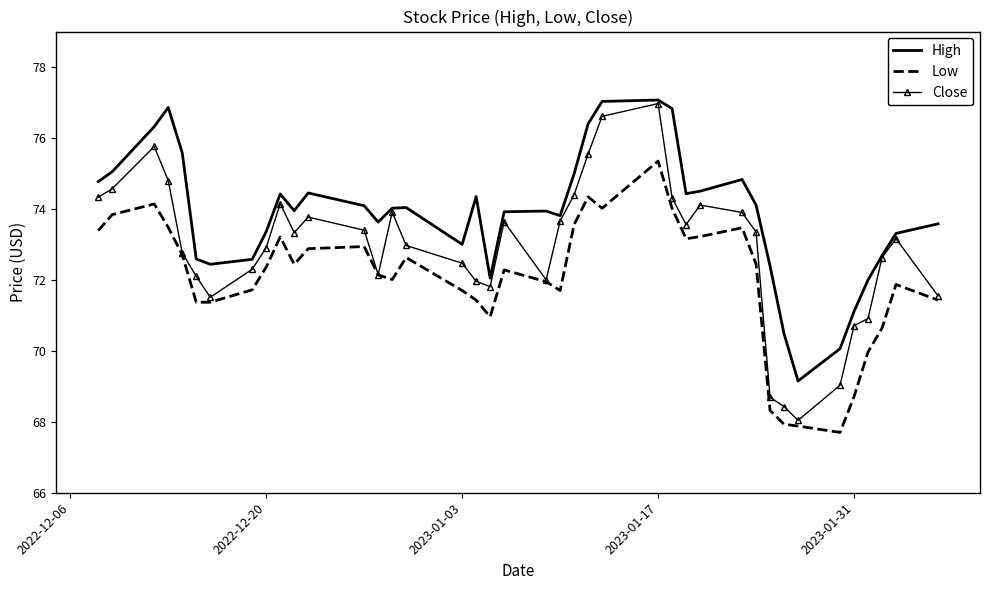

True or false: Low and High intersect in this chart.

False